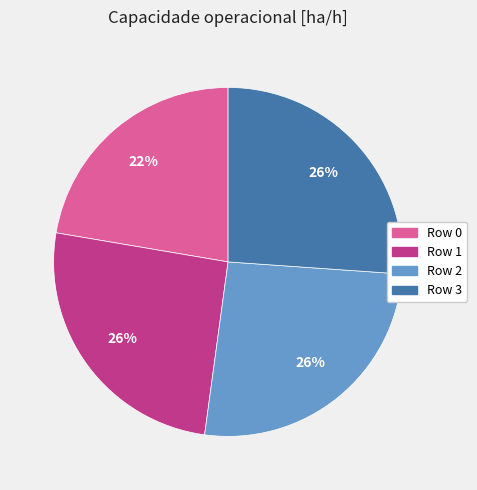

To the nearest percent, what percentage of the pie is Row 2?

26%